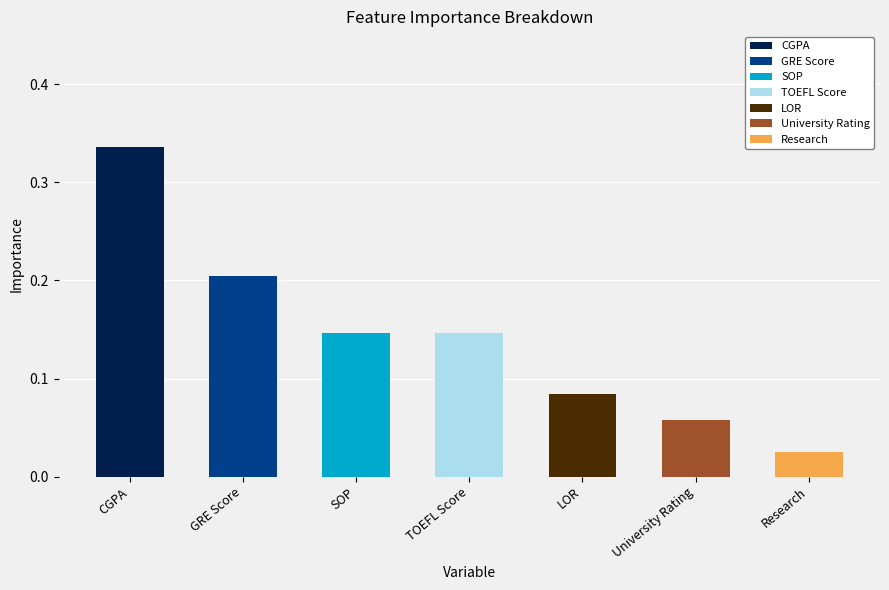

Reading right to left, list all the values displayed in this chart.

Research=0.0	University Rating=0.1	LOR=0.1	TOEFL Score=0.1	SOP=0.1	GRE Score=0.2	CGPA=0.3